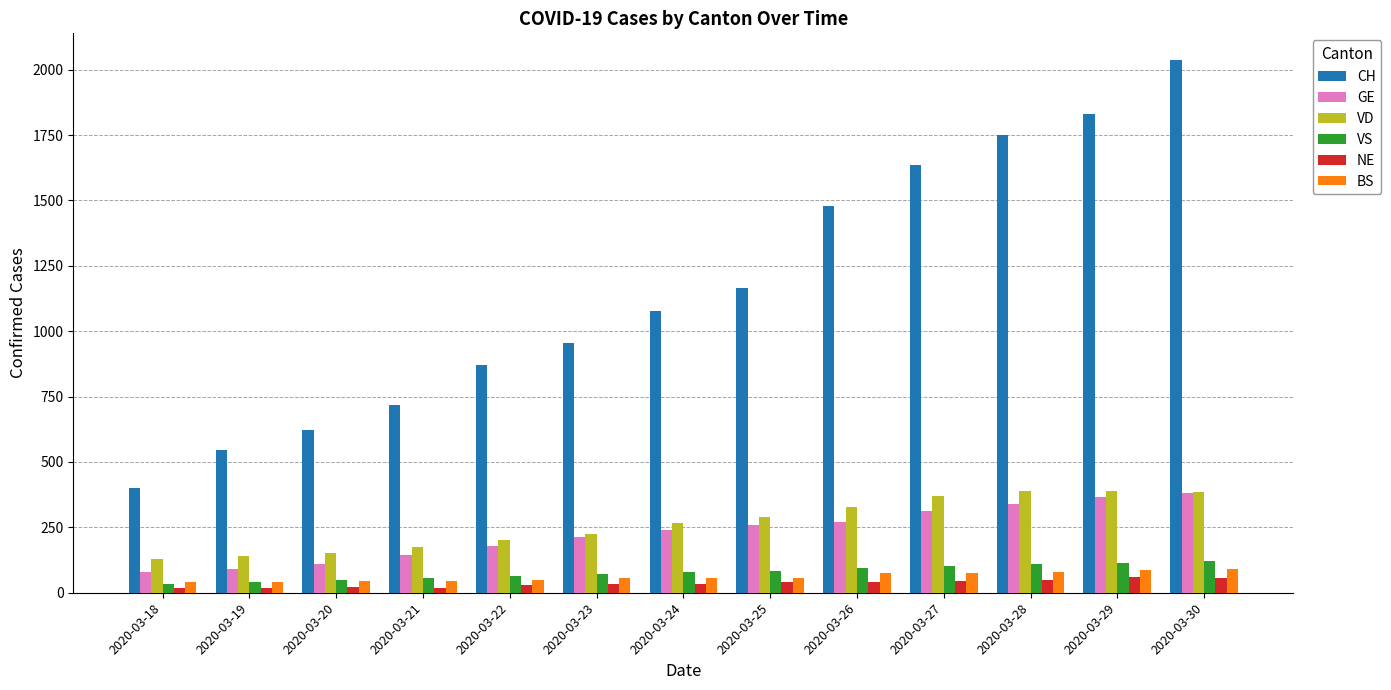

What is the sum of all CH values?

15088